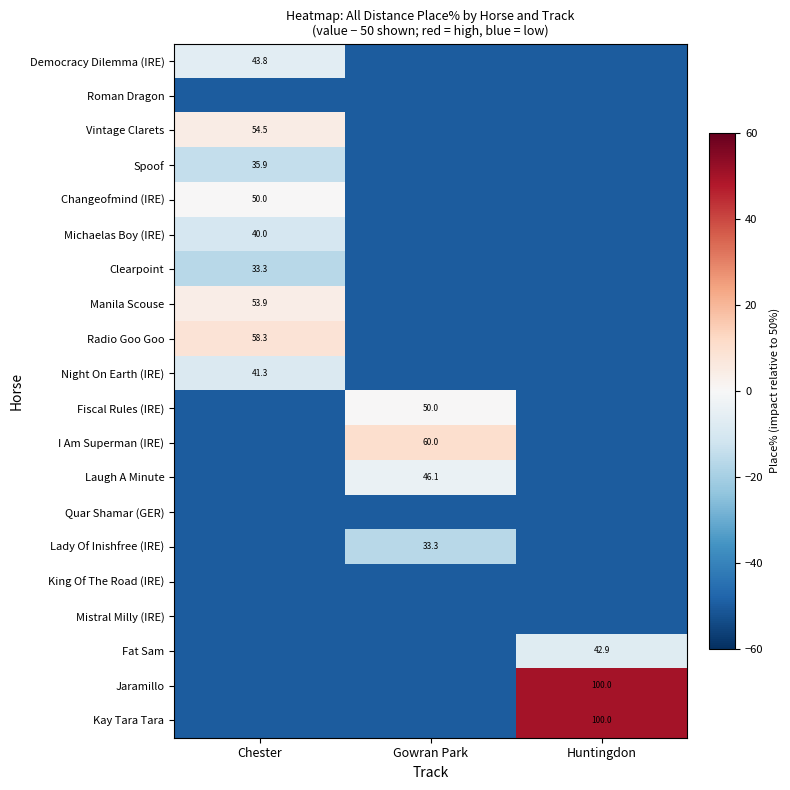

What is the spread (max minus min) of values at Gowran Park?

60.0